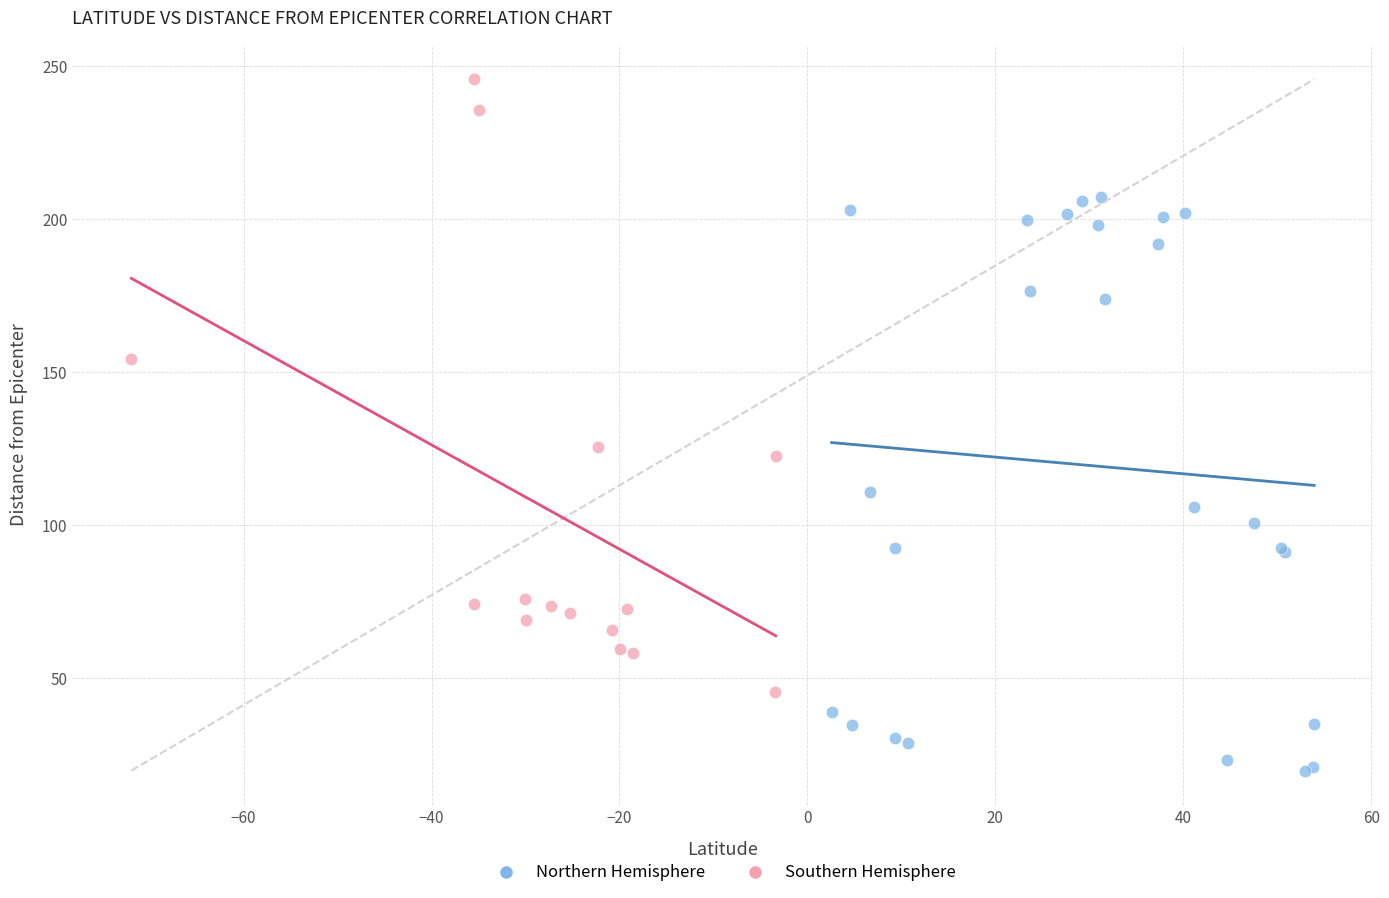

Which series contains the lowest Y value?

Northern Hemisphere